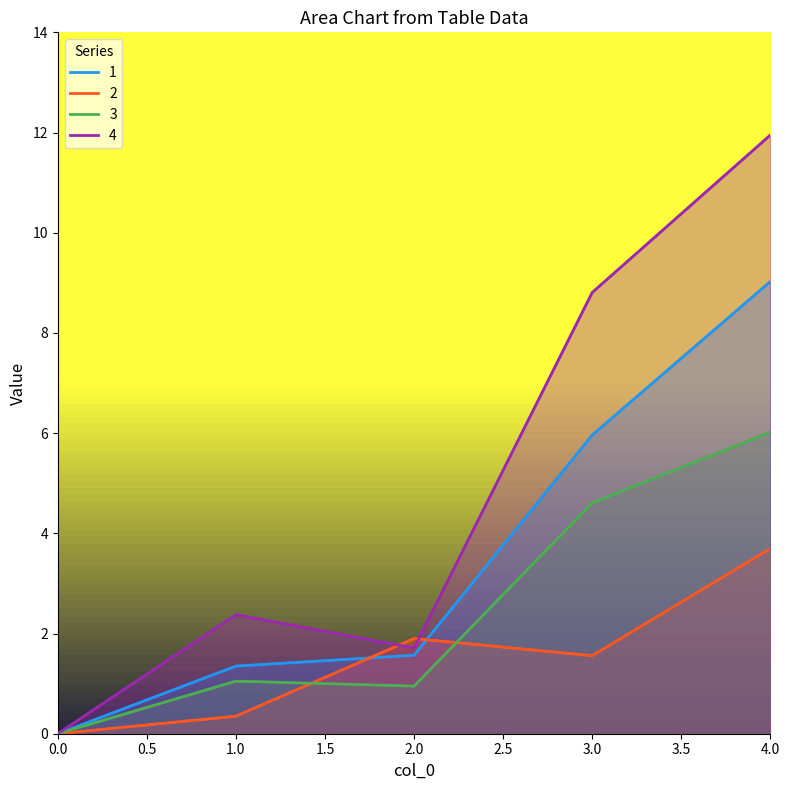

List the series in order of their peak value, highest first.

4, 1, 3, 2